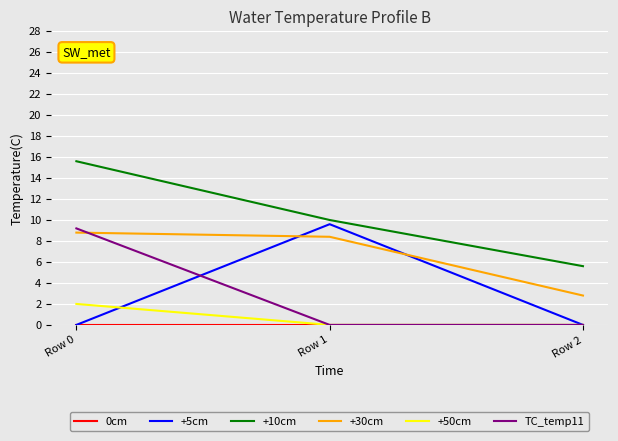

True or false: TC_temp11 has a value of 5.5 at Row 1.

False